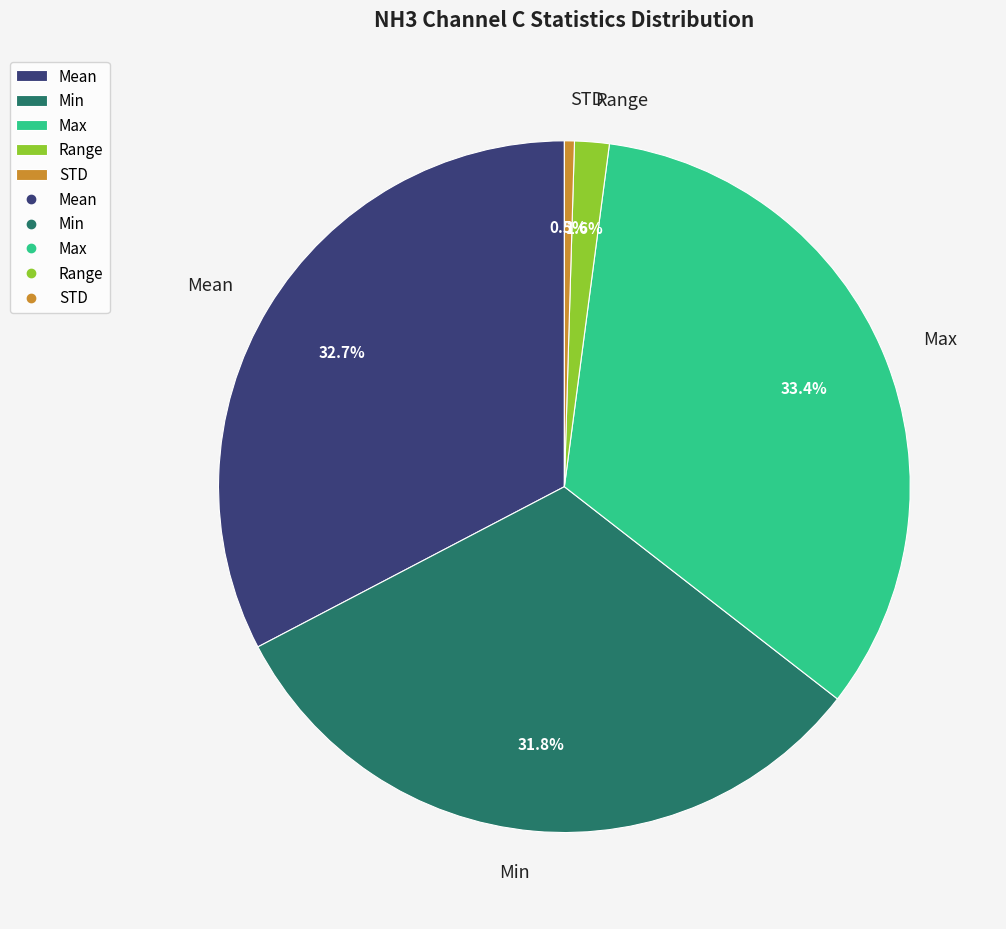

Does Mean represent more than half of the total?

No